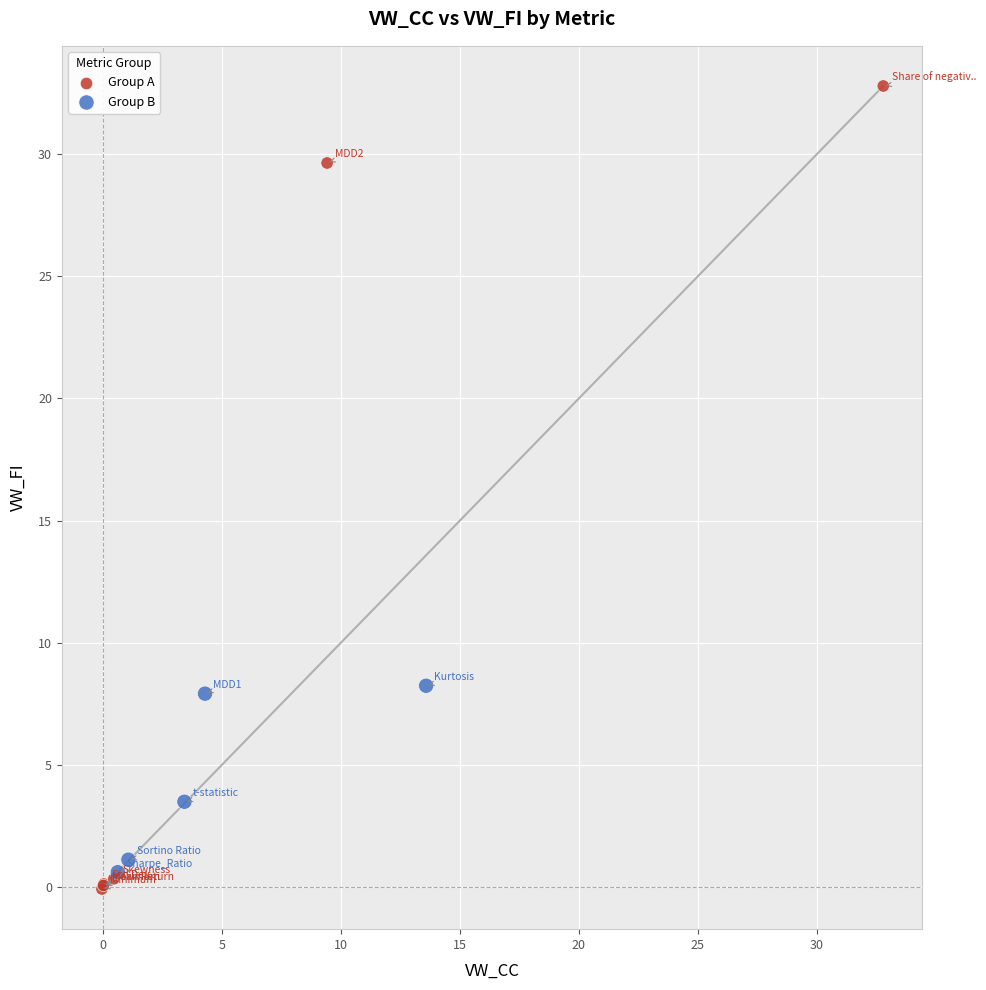

Which series reaches the minimum Y coordinate?

Group A